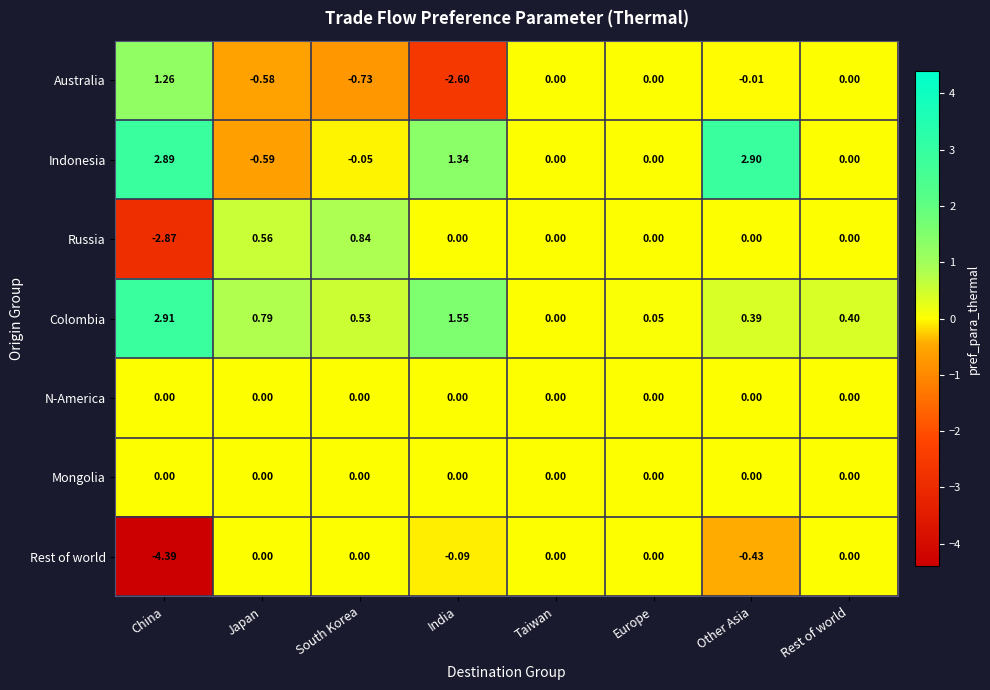

What is the difference between the highest and lowest values at Other Asia?

3.3